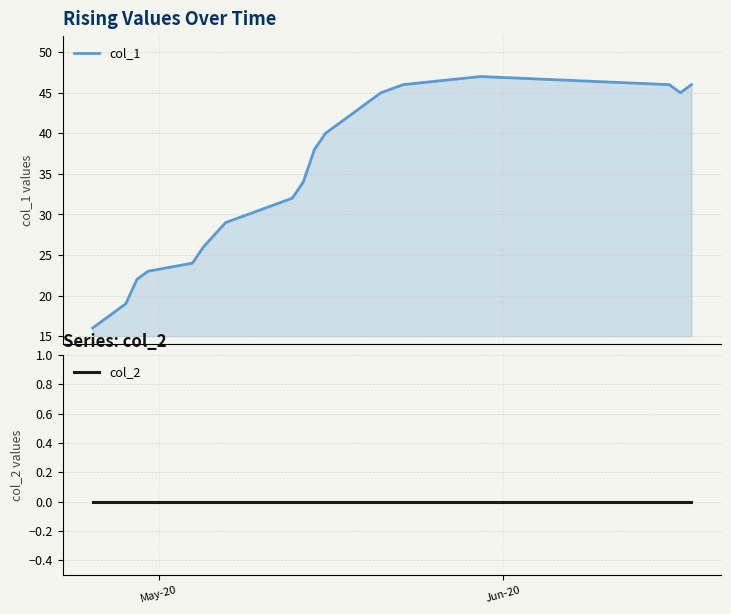

Reading left to right, what are all the values shown in this chart?

col_1: 16	17	19	22	23	24	26	29	30	32	34	38	40	43	44	45	46	47	46	45	46
col_2: 0	0	0	0	0	0	0	0	0	0	0	0	0	0	0	0	0	0	0	0	0